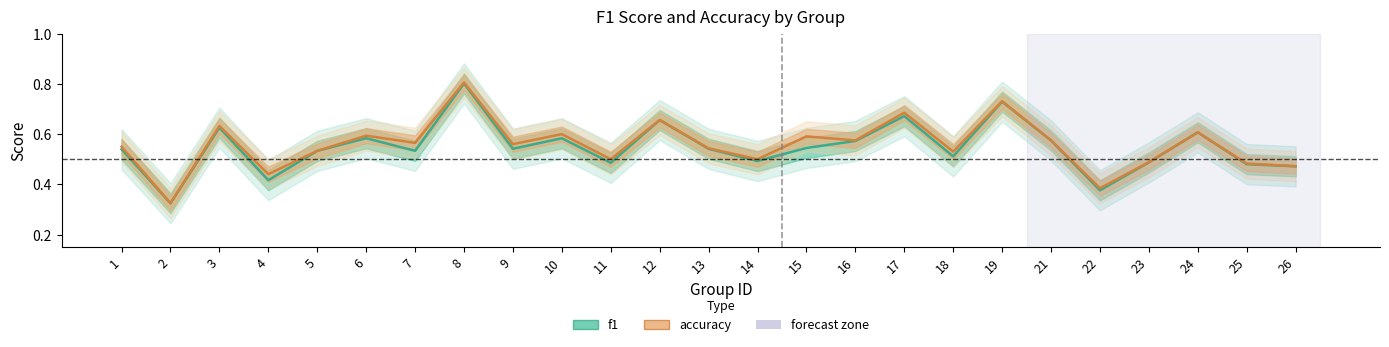

Reading left to right, transcribe all the data shown in this chart.

f1: 1=0.5	2=0.3	3=0.6	4=0.4	5=0.5	6=0.6	7=0.5	8=0.8	9=0.5	10=0.6	11=0.5	12=0.7	13=0.5	14=0.5	15=0.5	16=0.6	17=0.7	18=0.5	19=0.7	21=0.6	22=0.4	23=0.5	24=0.6	25=0.5	26=0.5
accuracy: 1=0.6	2=0.3	3=0.6	4=0.4	5=0.5	6=0.6	7=0.6	8=0.8	9=0.6	10=0.6	11=0.5	12=0.7	13=0.5	14=0.5	15=0.6	16=0.6	17=0.7	18=0.5	19=0.7	21=0.6	22=0.4	23=0.5	24=0.6	25=0.5	26=0.5